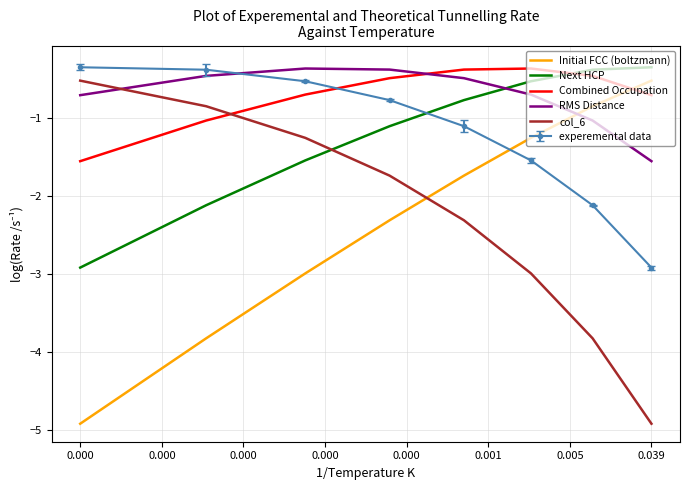

What is the sum of all Initial FCC (boltzmann) values?

-18.4